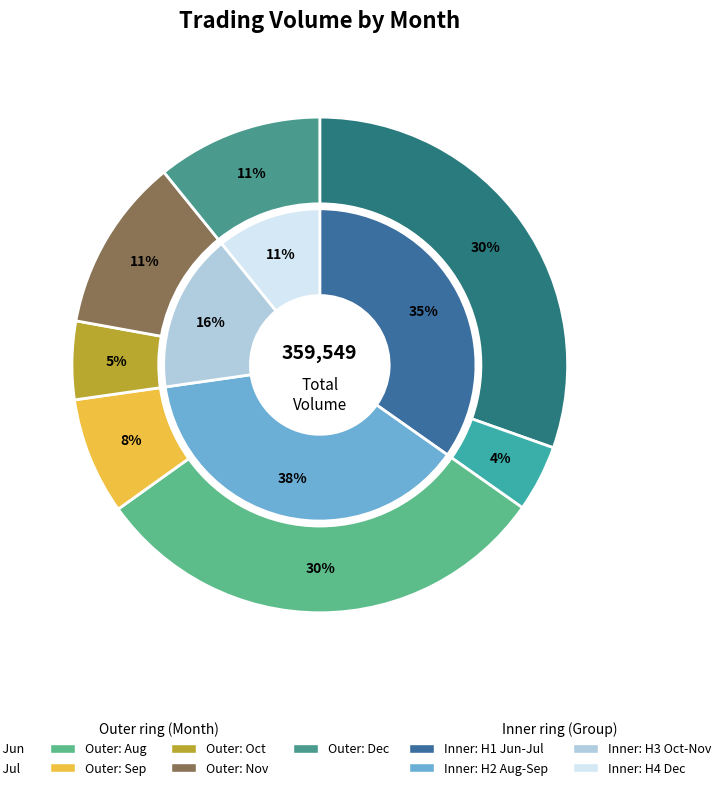

How many slices are in this pie chart?

7